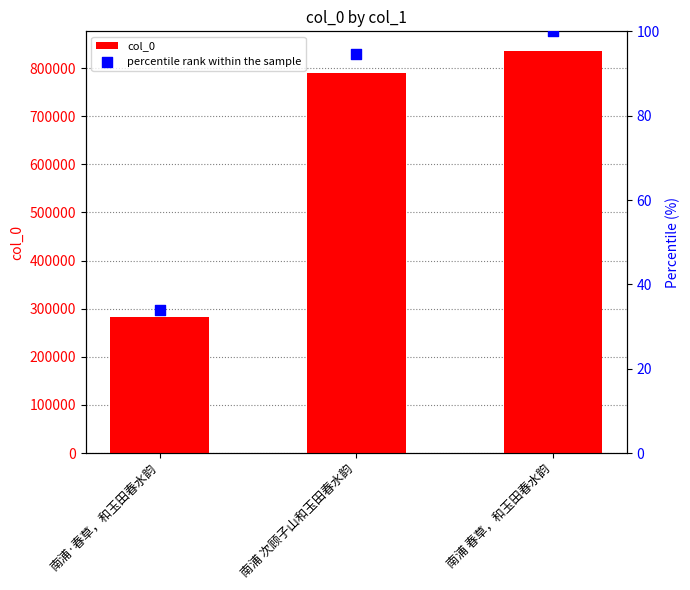

Which series has the widest spread of Y values?

col_0